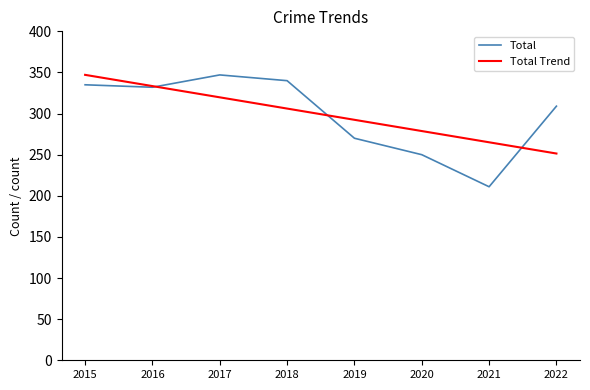

What is the difference between the Total values at 2016 and 2017?

15.0